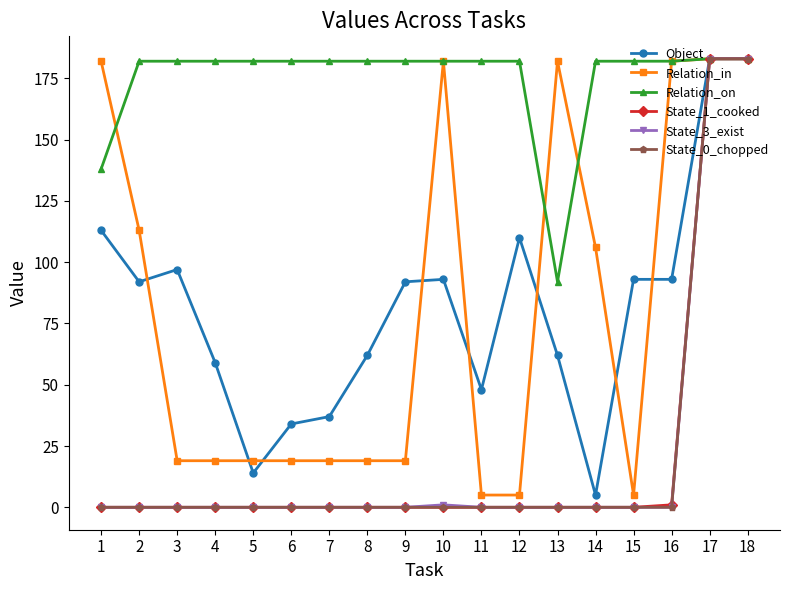

Count the number of categories in the chart.

18